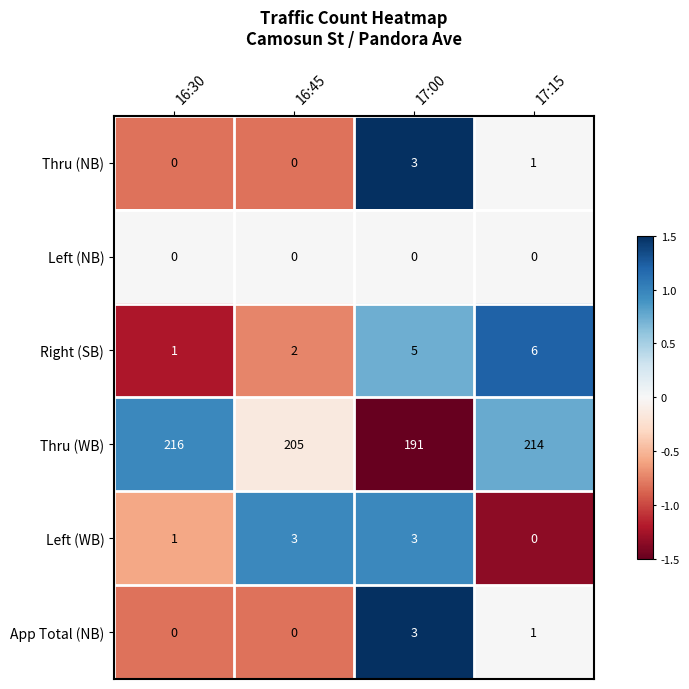

What is the difference between the maximum and second lowest values in the Right (SB) series?

4